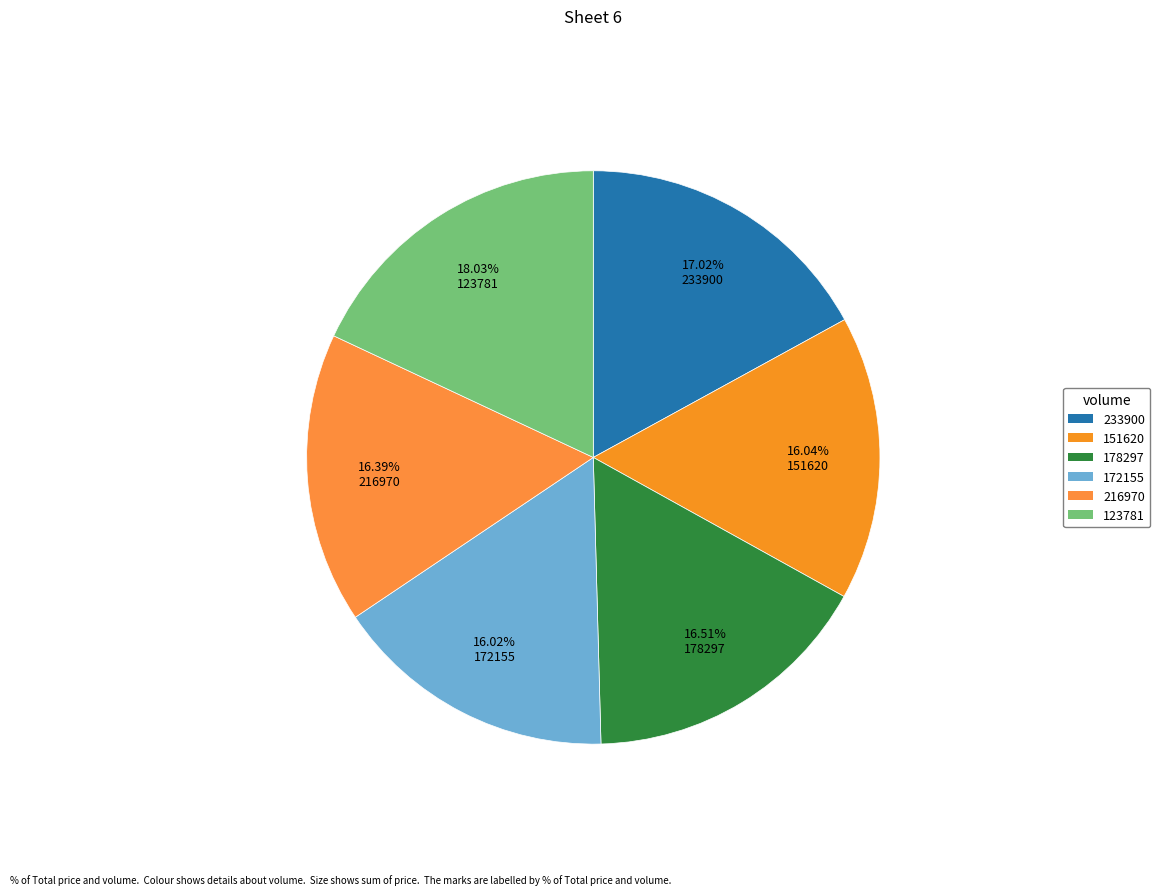

Is it true that 123781 is 18% of the pie?

True